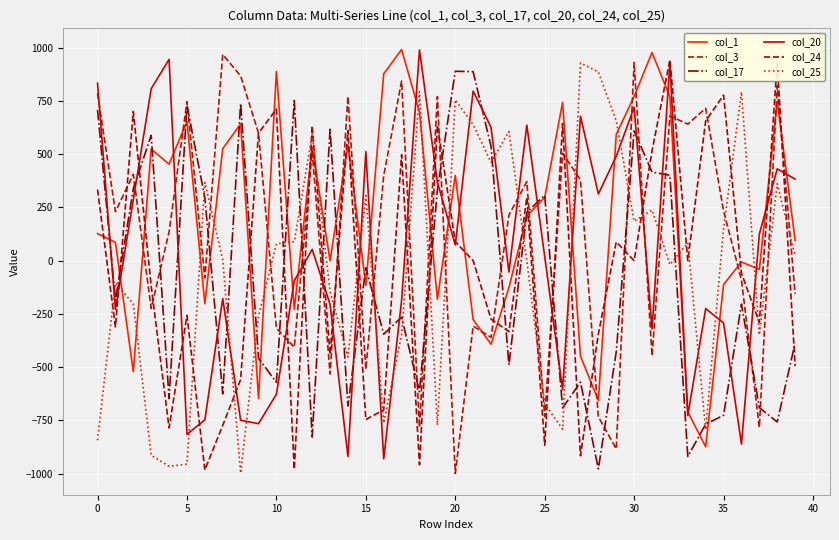

What is the difference between the second highest and second lowest values in the col_3 series?

1813